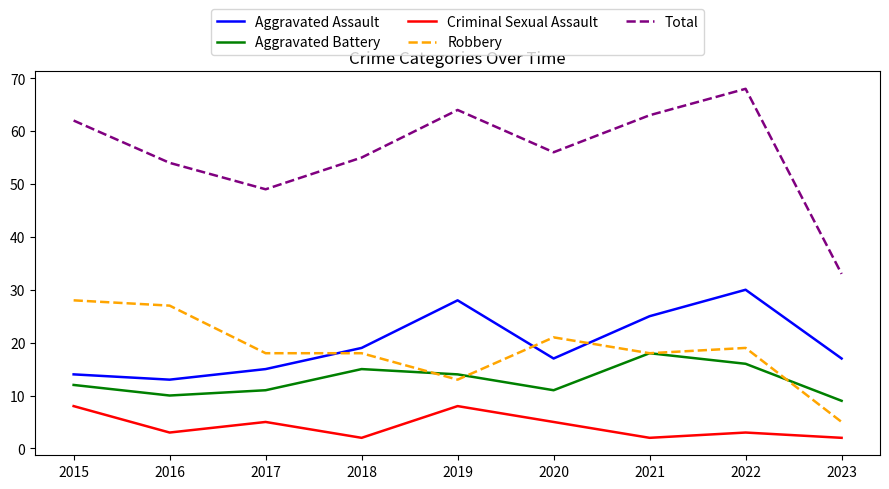

True or false: Criminal Sexual Assault has a value of 5 at 2017.

True